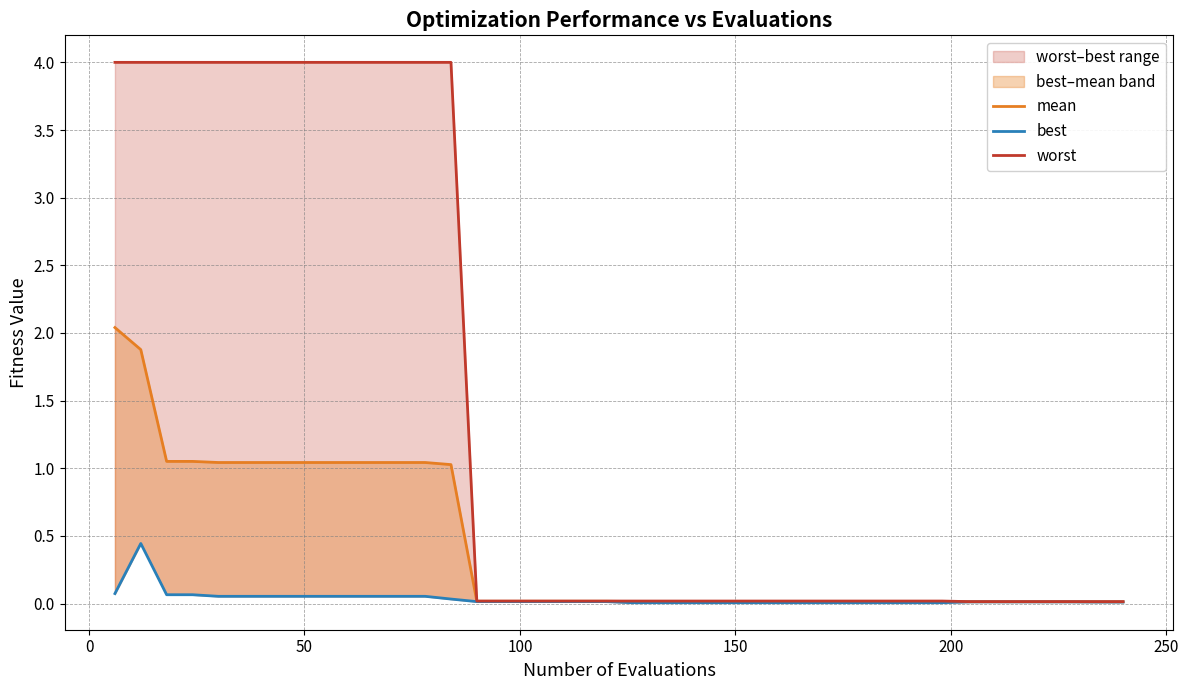

Does the chart have visible grid lines?

Yes